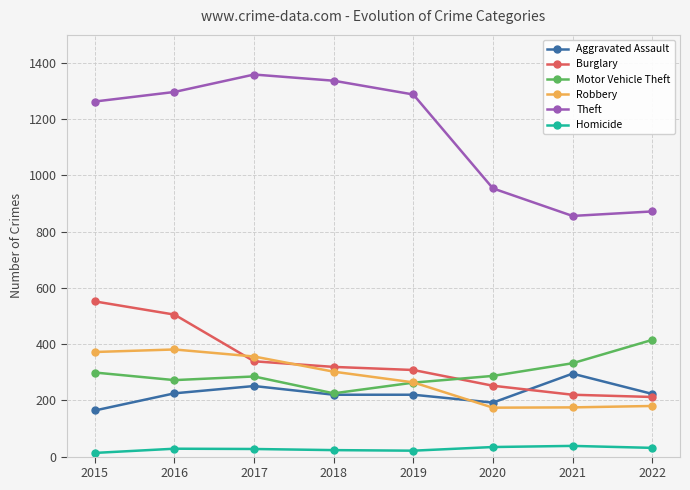

True or false: Theft has more than 2 points higher than both neighbors.

False